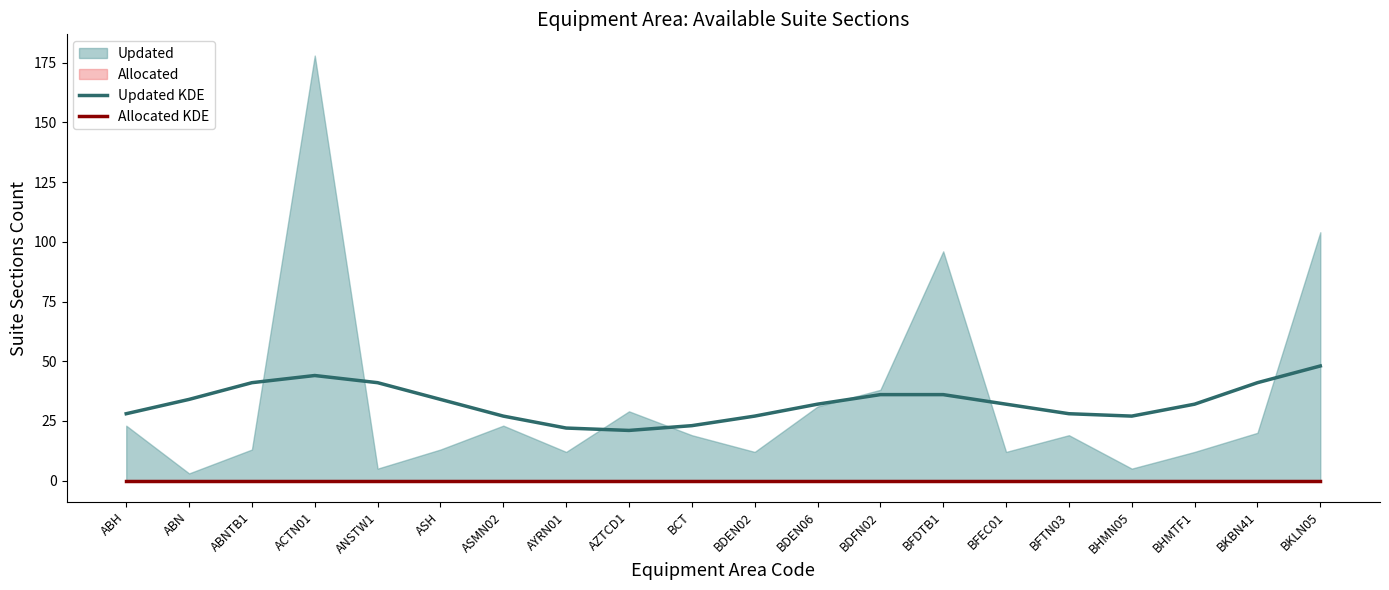

What value does the Updated KDE series have at BCT?

23